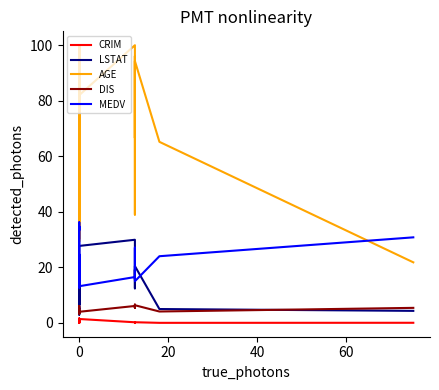

The value of CRIM at 0 is 0.1. True or false?

False